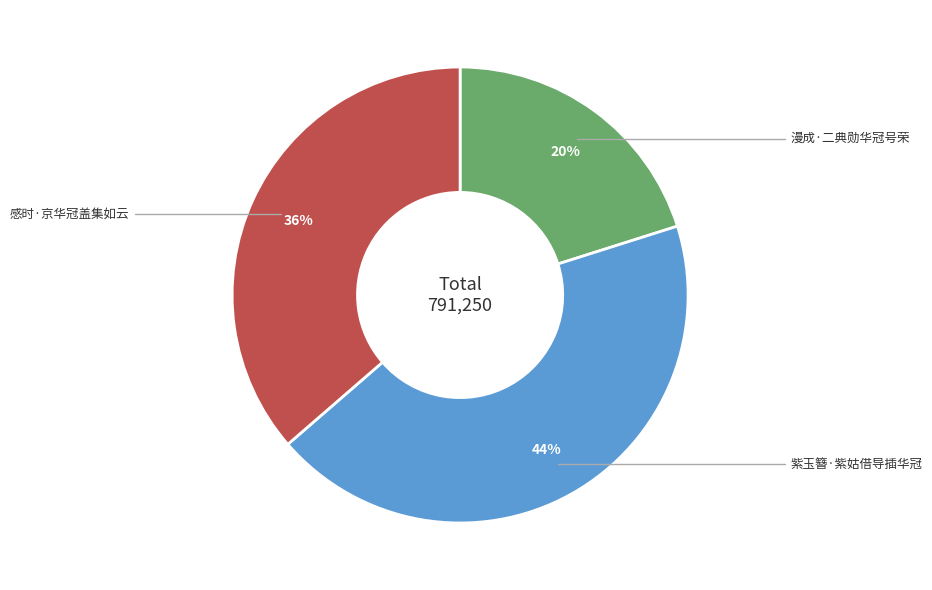

Is there a majority slice in this chart?

No